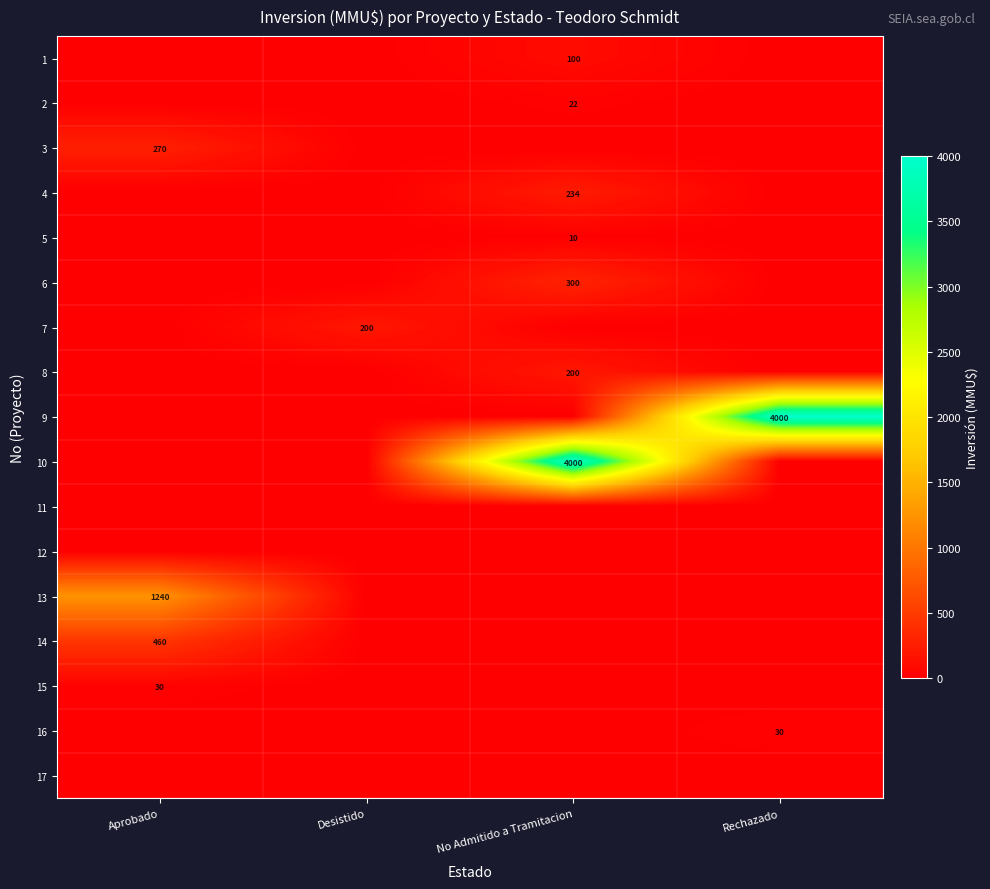

Is it true that 15 equals 14 at Aprobado?

False